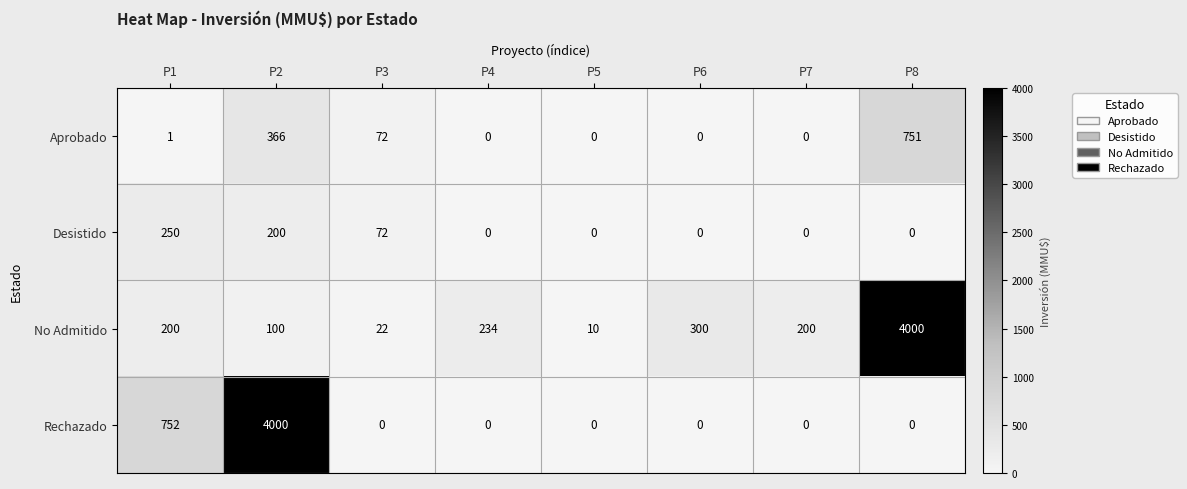

At P2, list the series in order from smallest to largest.

No Admitido, Desistido, Aprobado, Rechazado